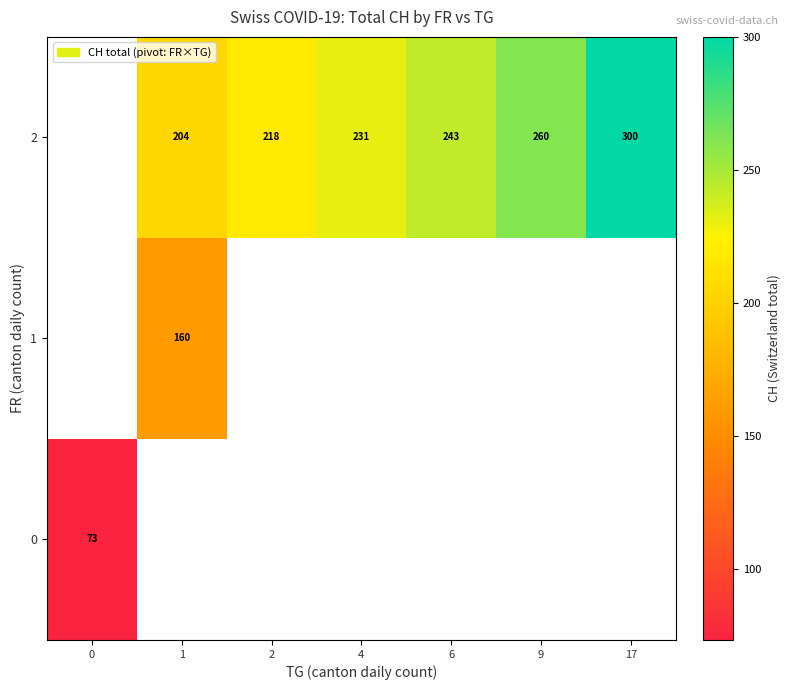

What is the smallest value displayed?

73.4